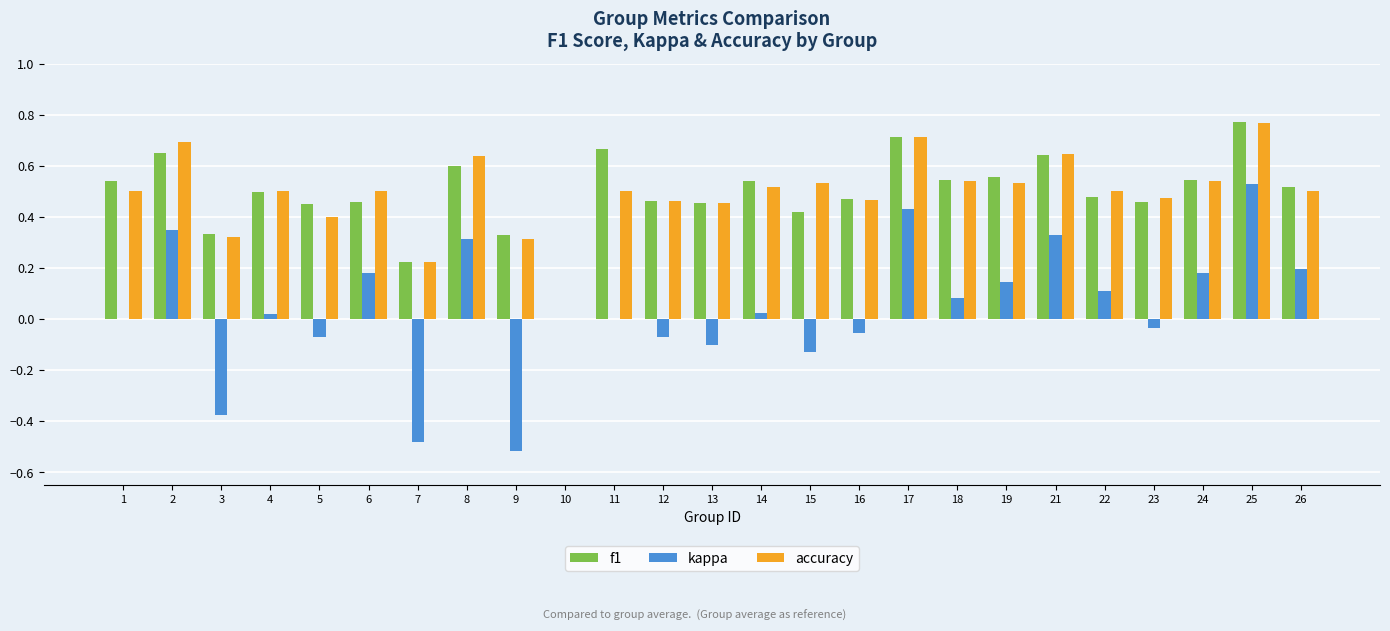

The f1 series shows 0.5 at 6. True or false?

True